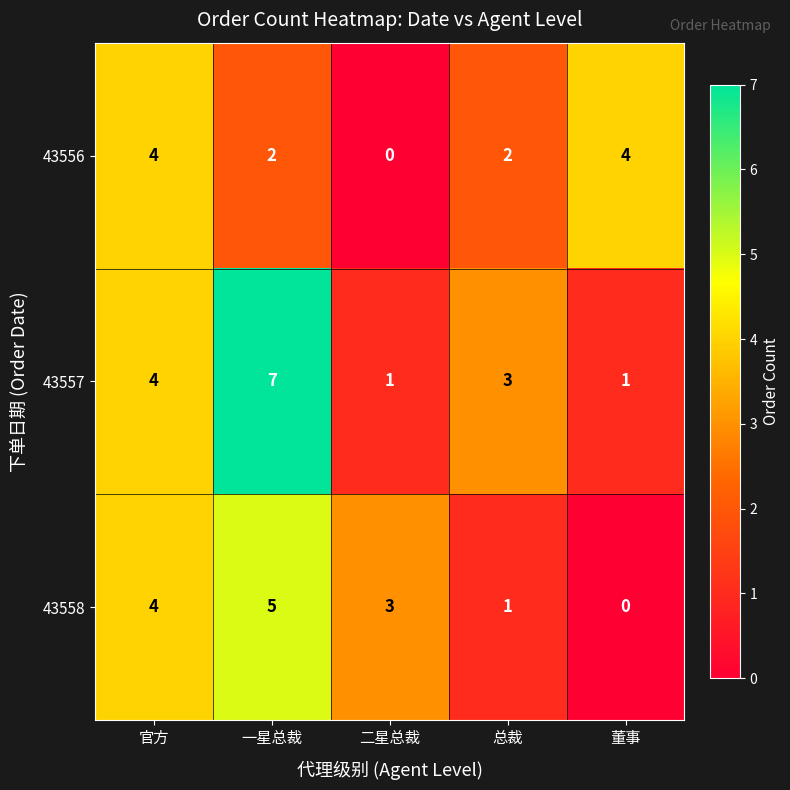

Is it true that 43558 equals 0 at 董事?

True